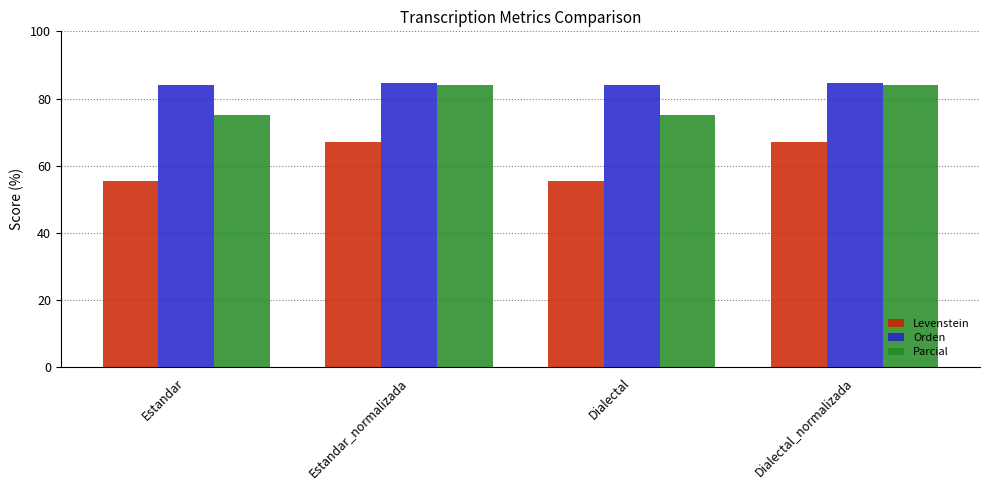

Read the Levenstein value at Estandar.

55.4